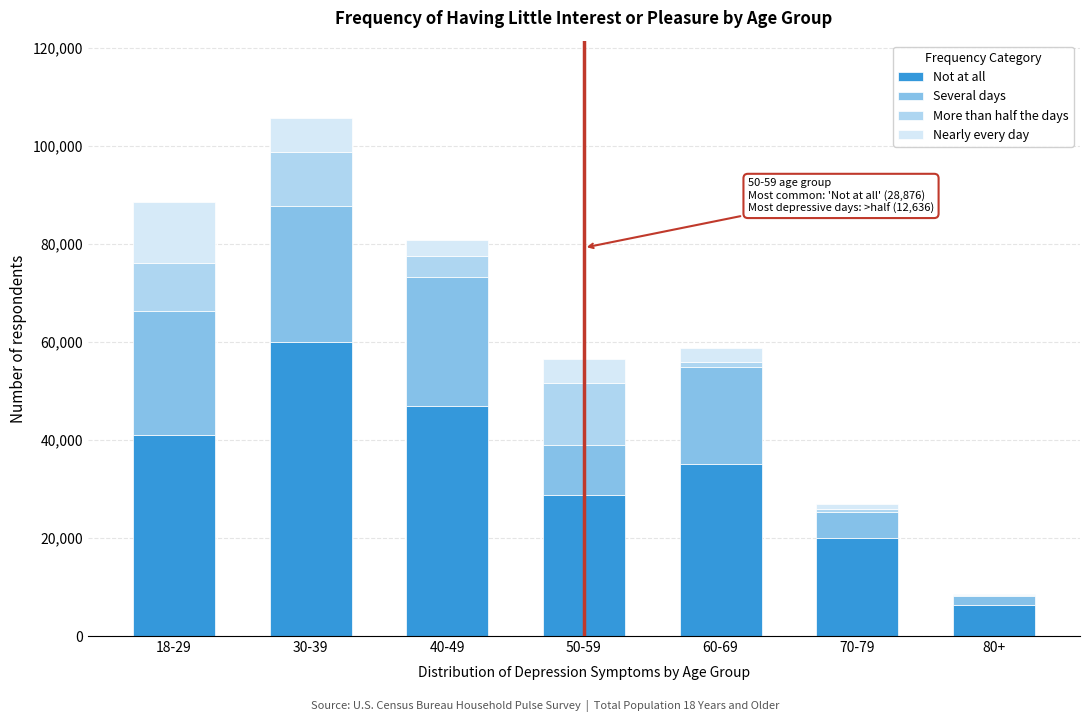

Reading left to right, what are the values for Not at all?

18-29=40979	30-39=59948	40-49=46955	50-59=28876	60-69=35145	70-79=19942	80+=6263